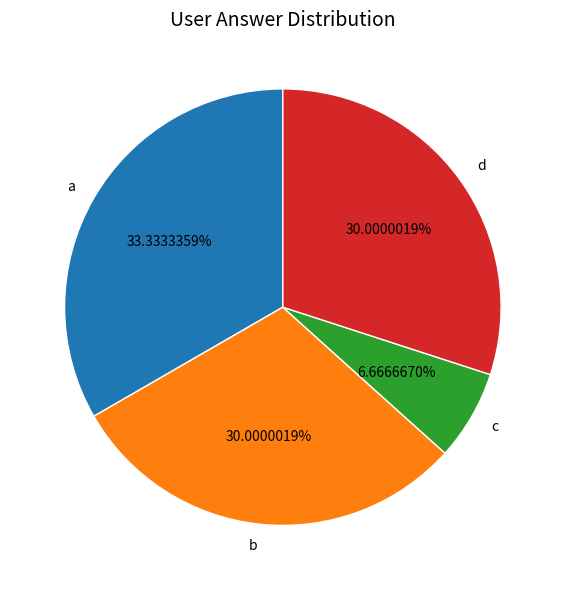

What is the total percentage of c and a?

40.0%